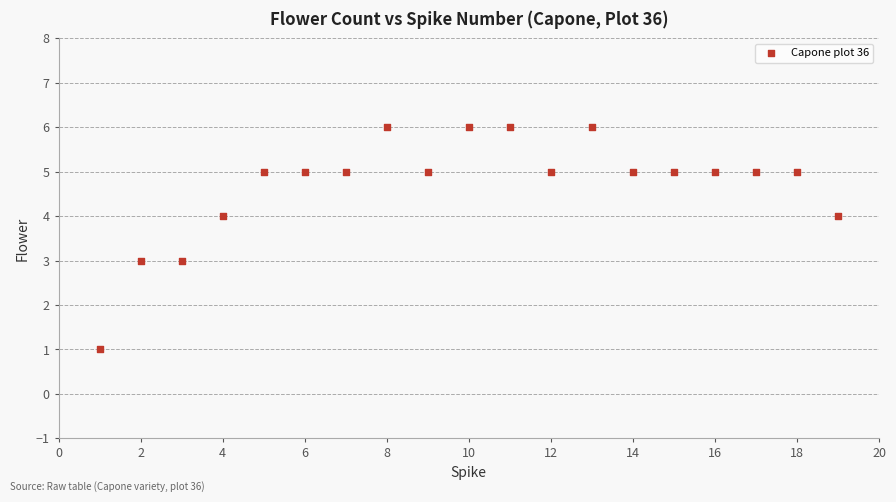

What is the range of Y values (max minus min)?

5